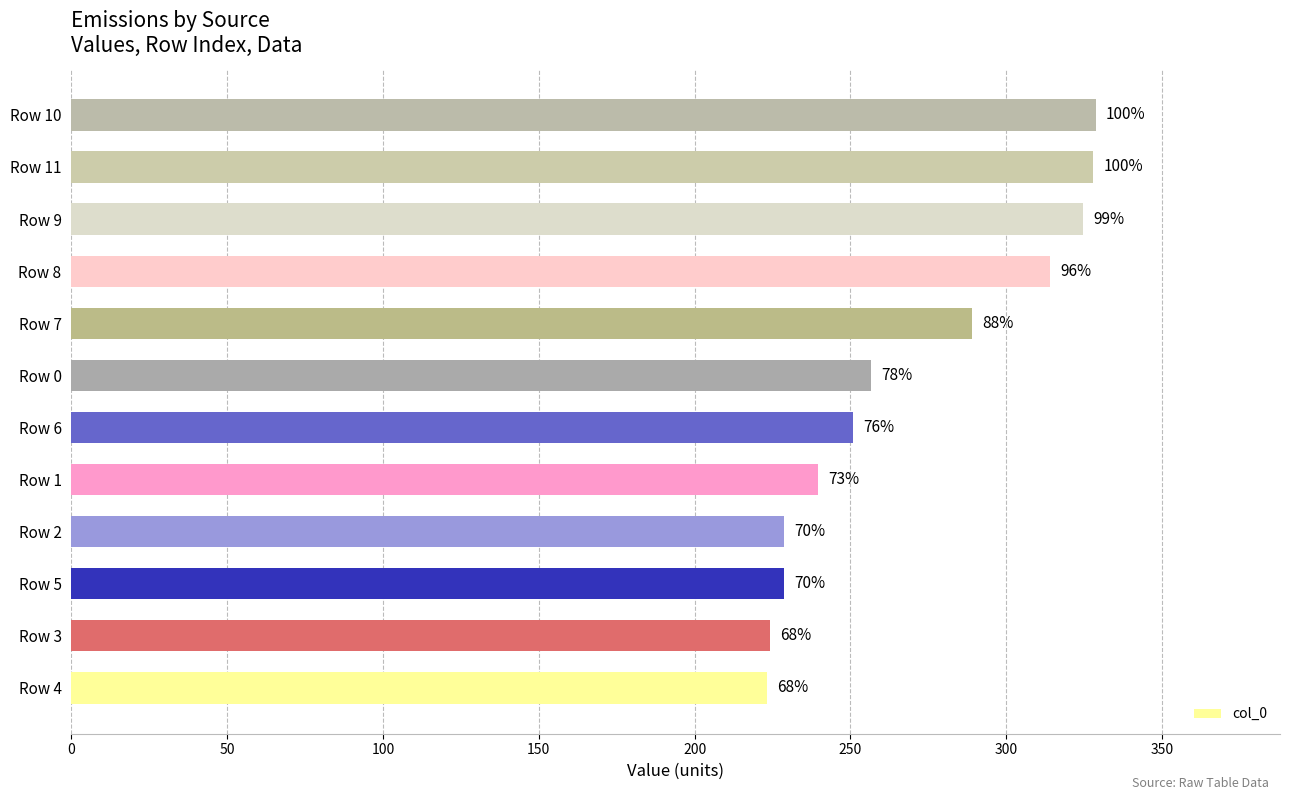

What is the minimum value shown in the chart?

223.3